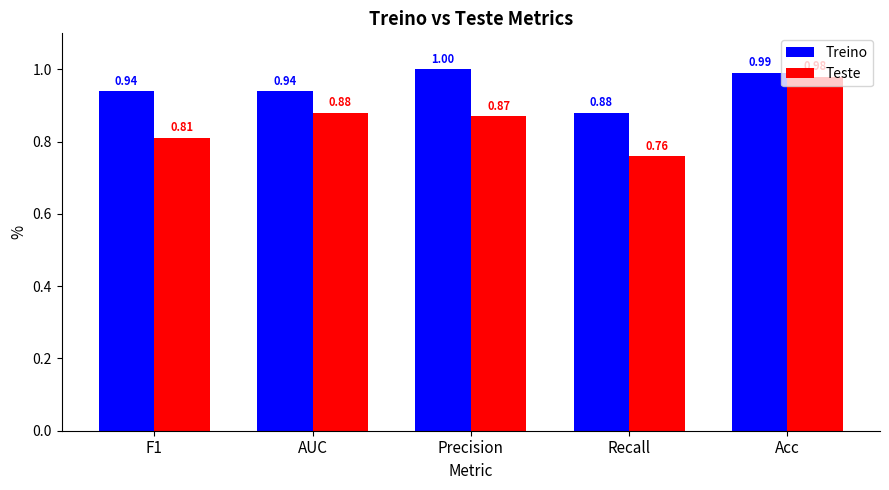

Where is Teste nearest to the value 0?

Recall